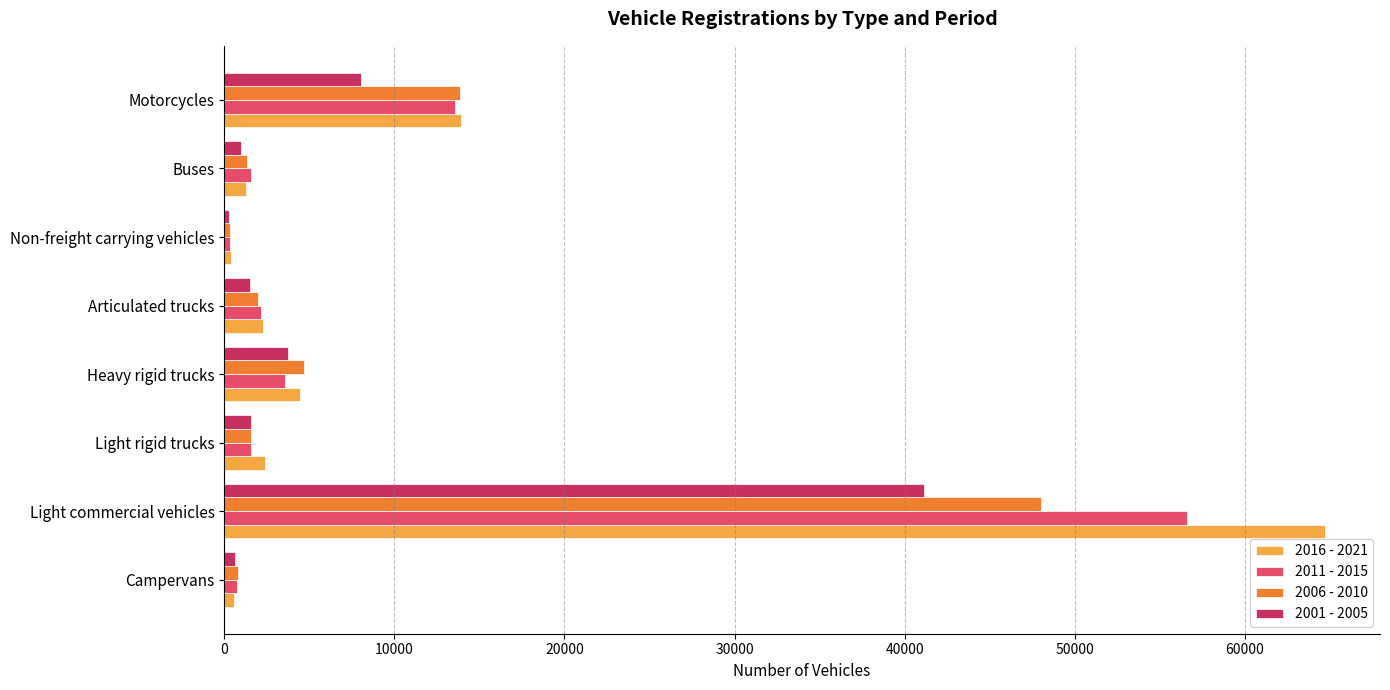

What are all the series names shown in the legend?

2016 - 2021, 2011 - 2015, 2006 - 2010, 2001 - 2005